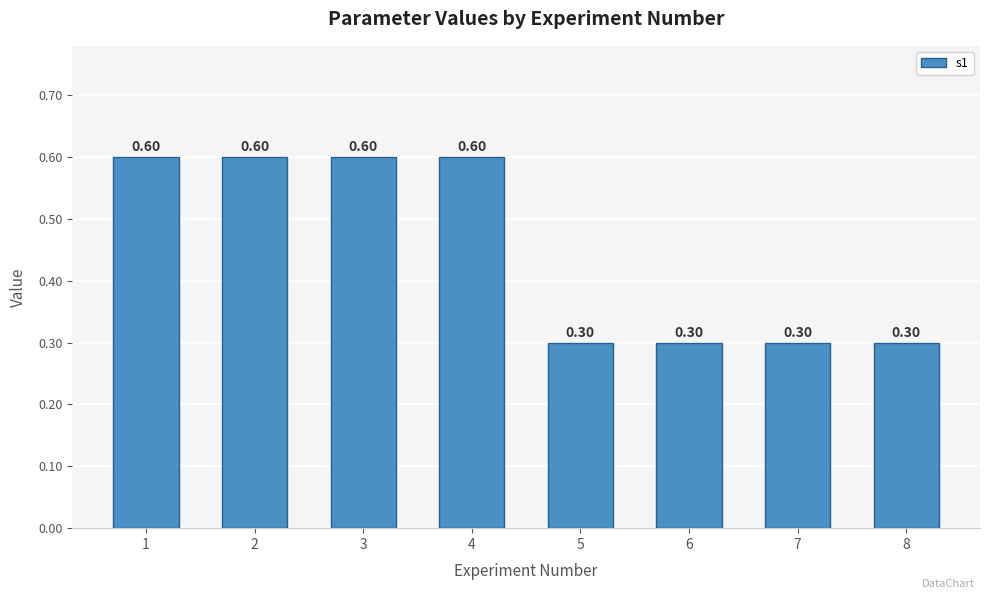

Reading right to left, transcribe all the data shown in this chart.

0.3	0.3	0.3	0.3	0.6	0.6	0.6	0.6